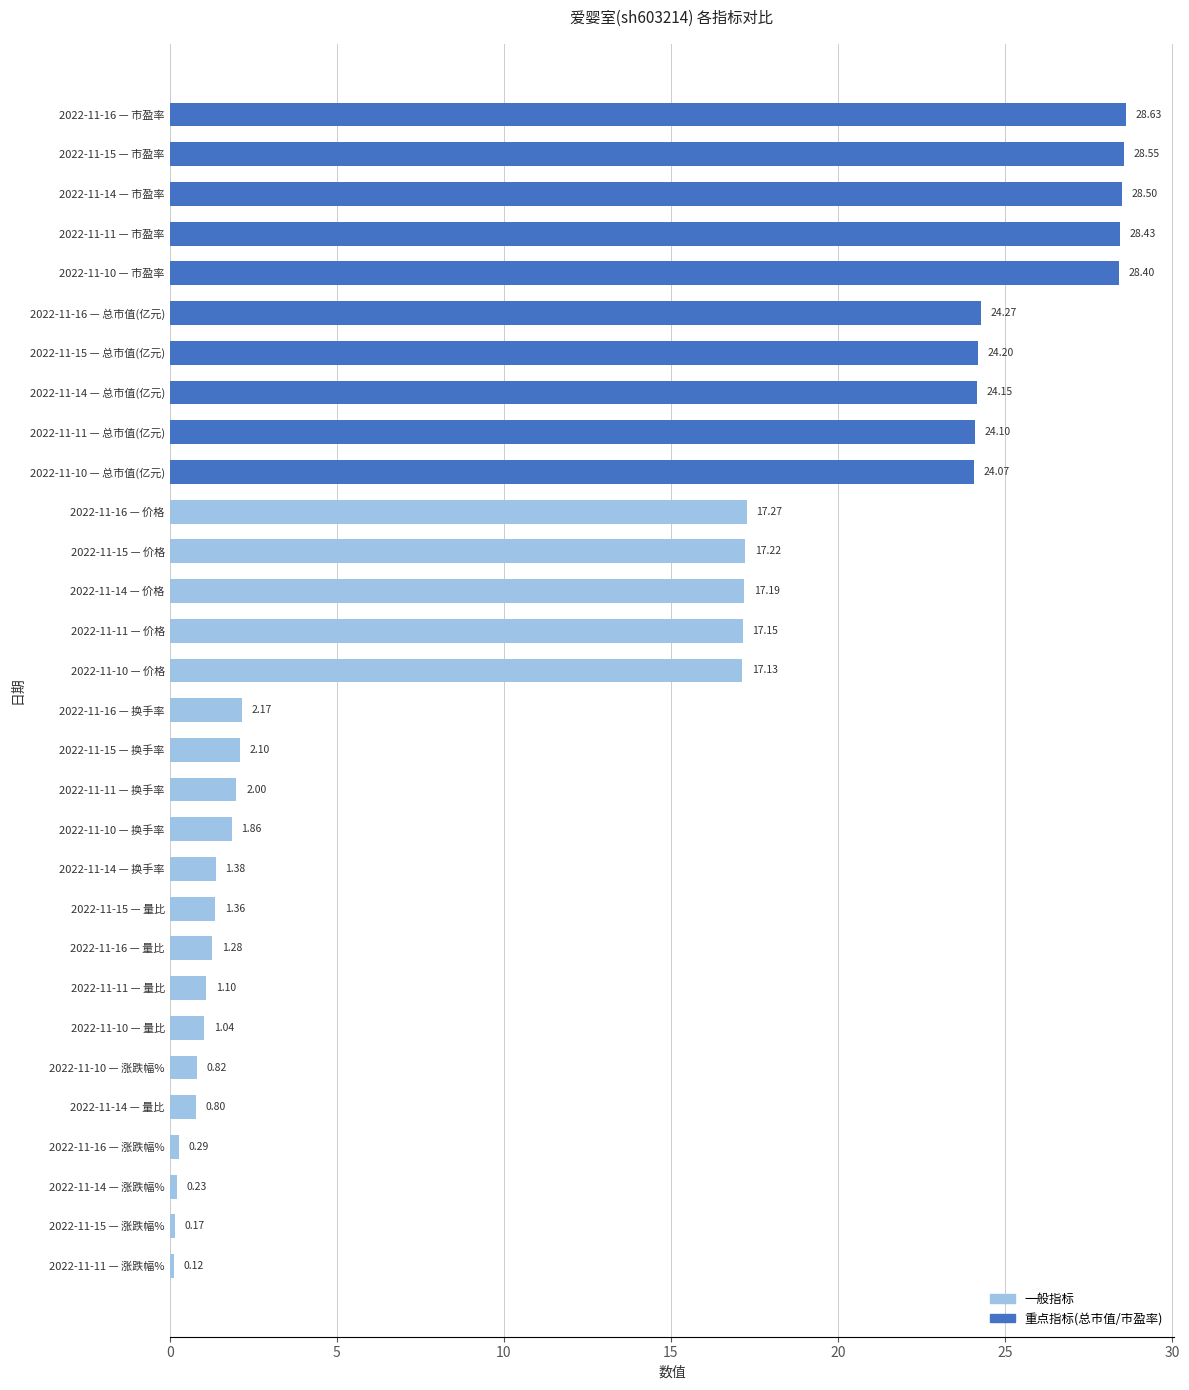

How many data points does each series have?

30